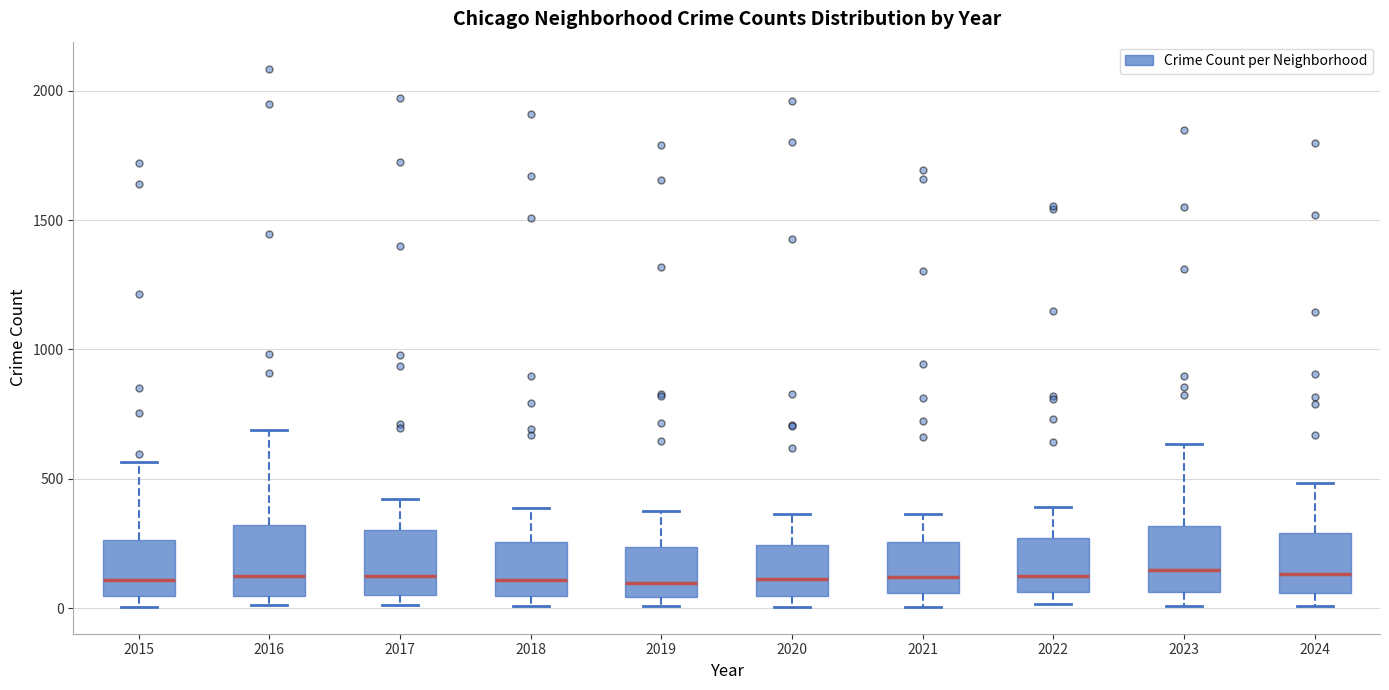

Where does the median line of the box at x = 2017 sit on the y-axis? The values are not printed on the chart, so give them approximately, as read against the axis.

100